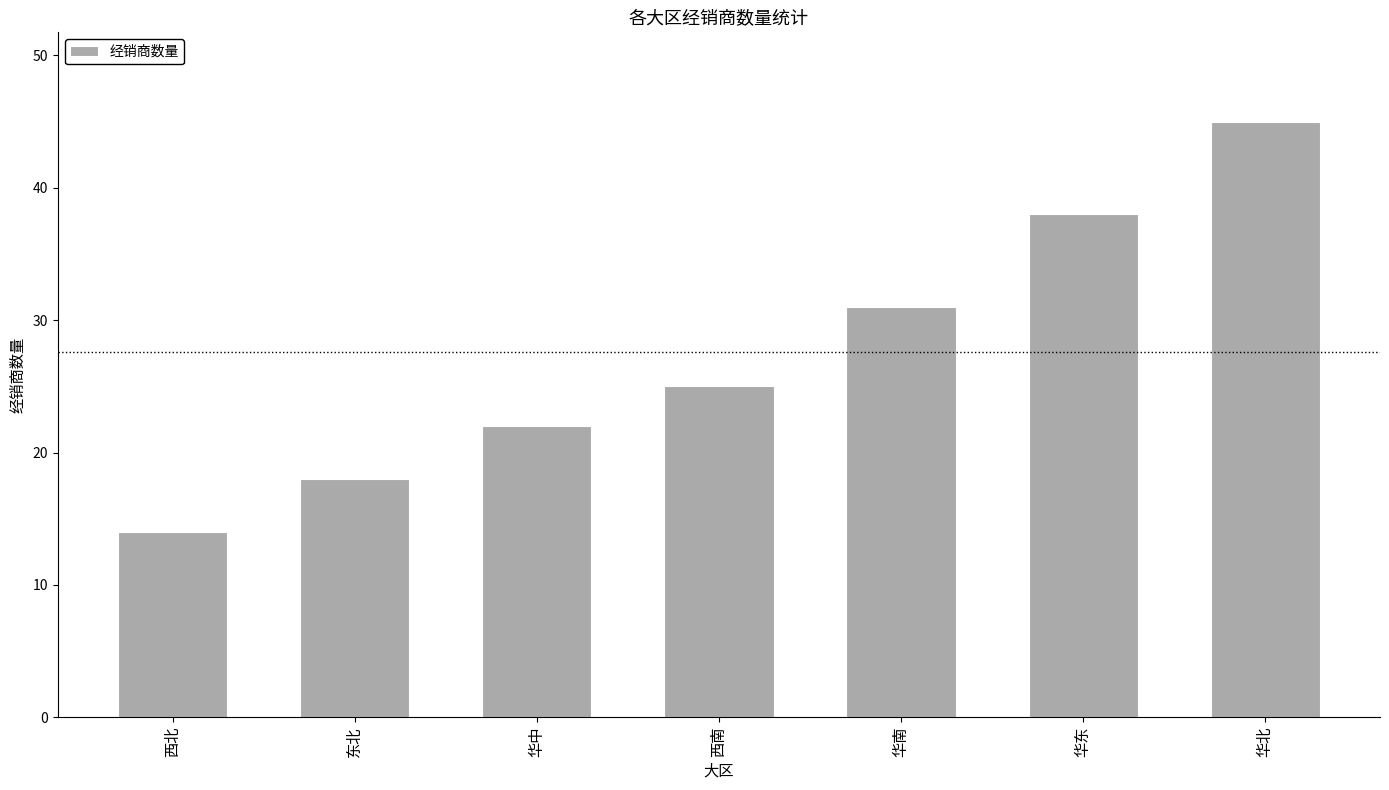

True or false: the data shows 31 at 华南.

True